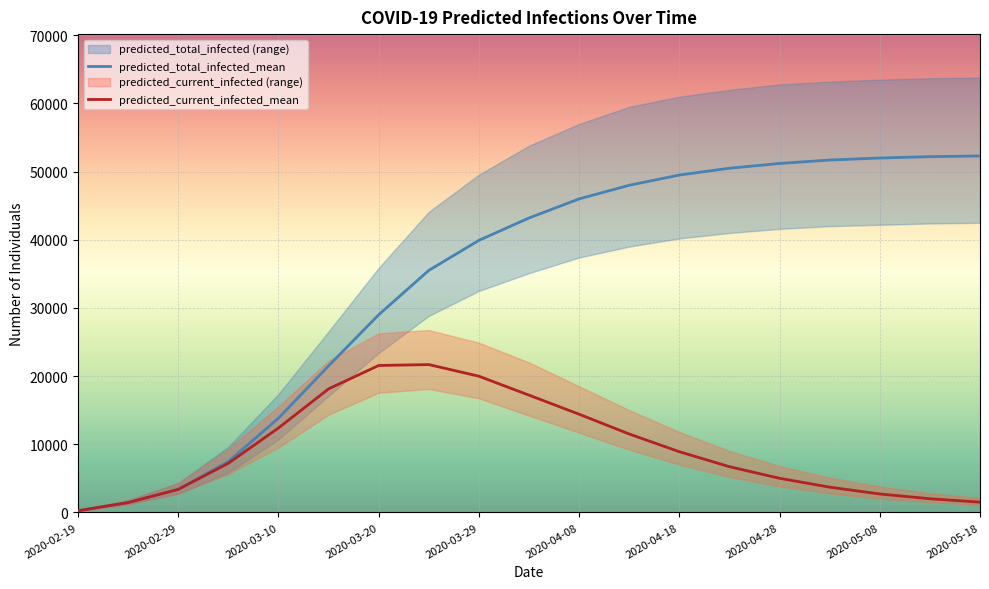

What is the difference between the predicted_current_infected_mean values at 2020-02-29 and 18?

62